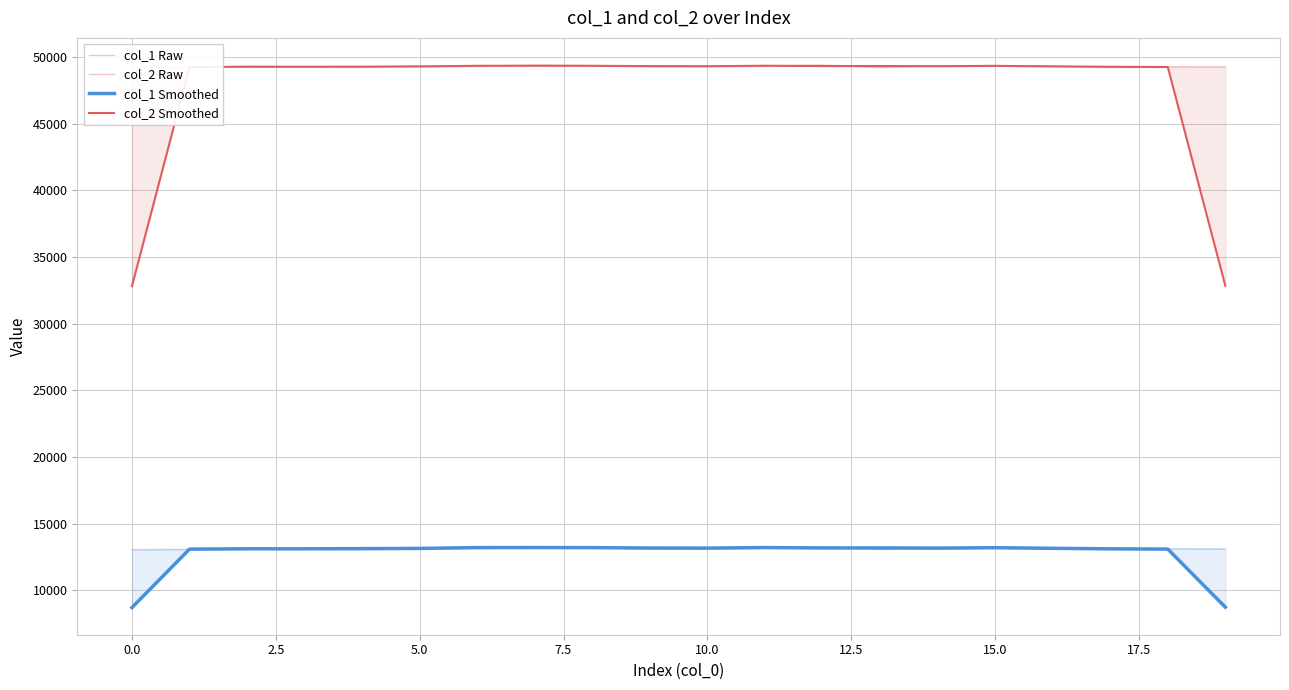

At how many categories does at least one series exceed 17527?

20